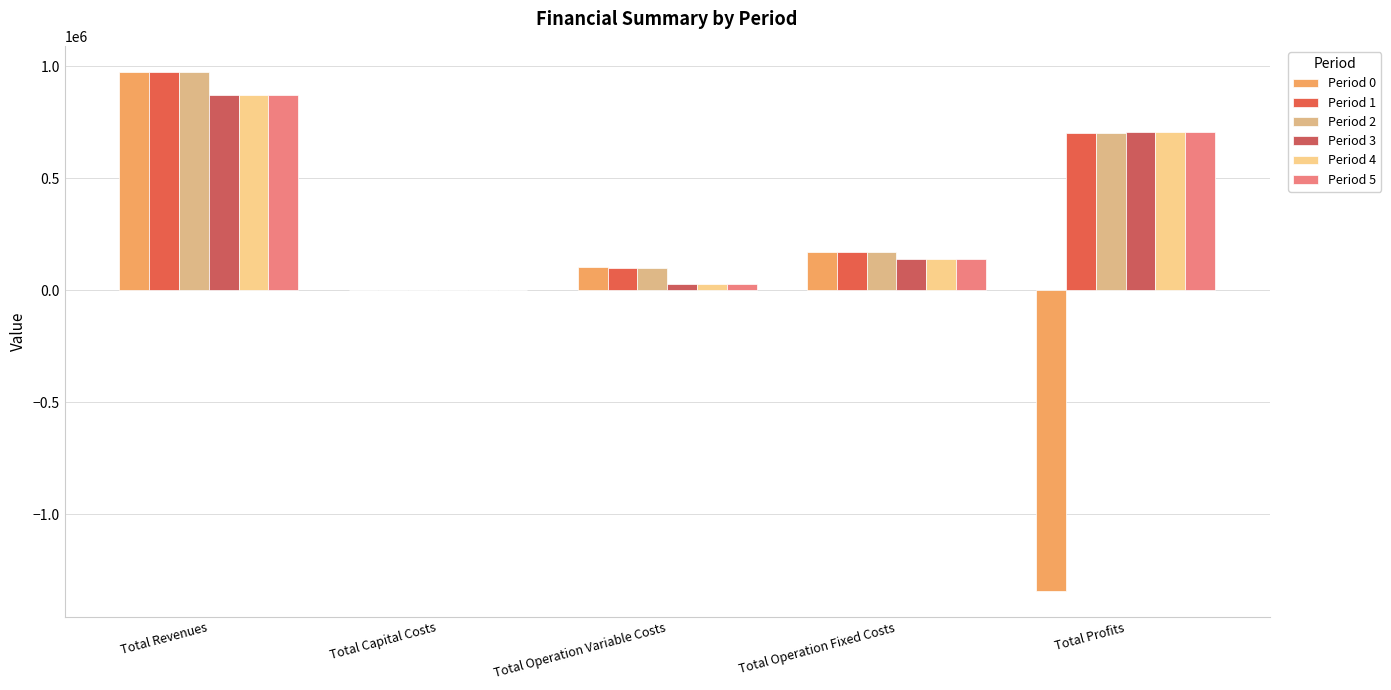

Where does the Period 1 series first go above 172607?

Total Revenues